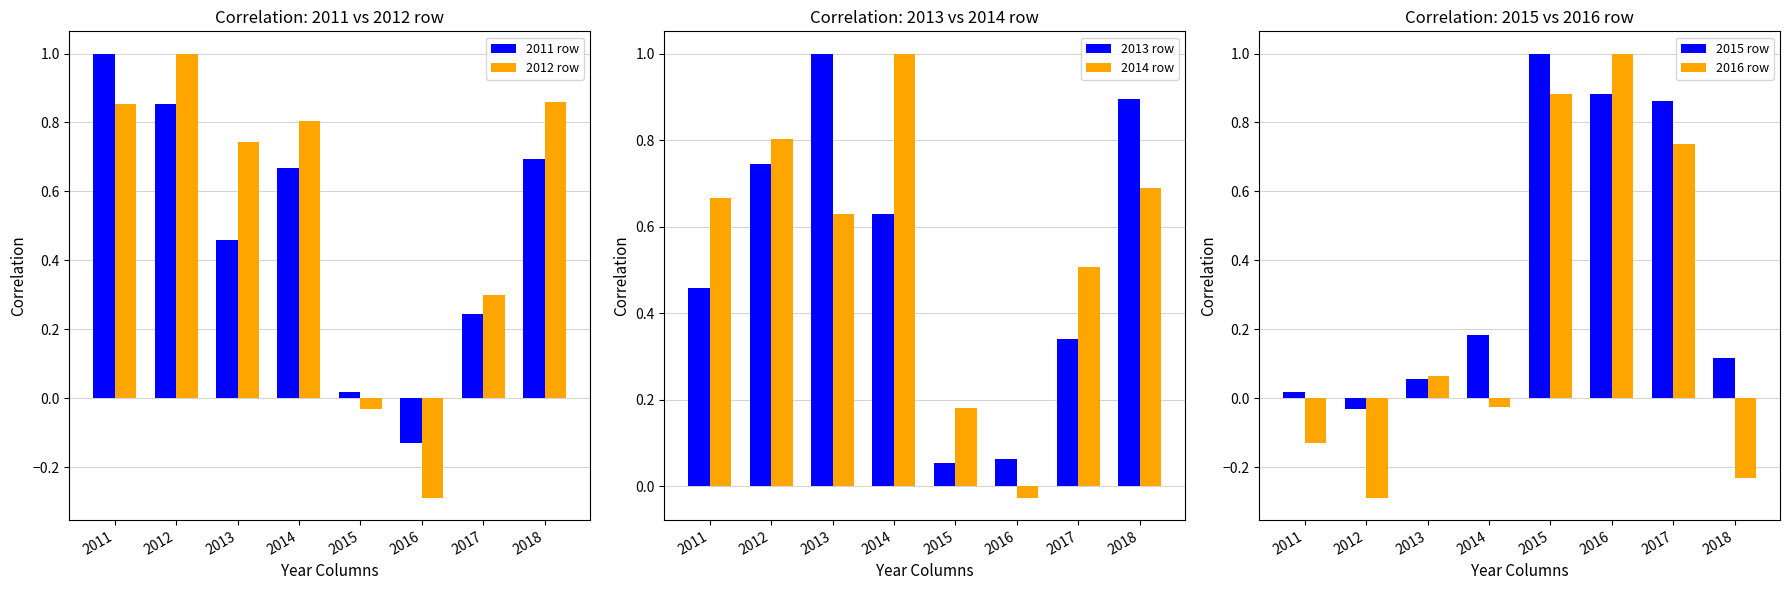

What are all the series names shown in the legend?

2011 row, 2012 row, 2013 row, 2014 row, 2015 row, 2016 row